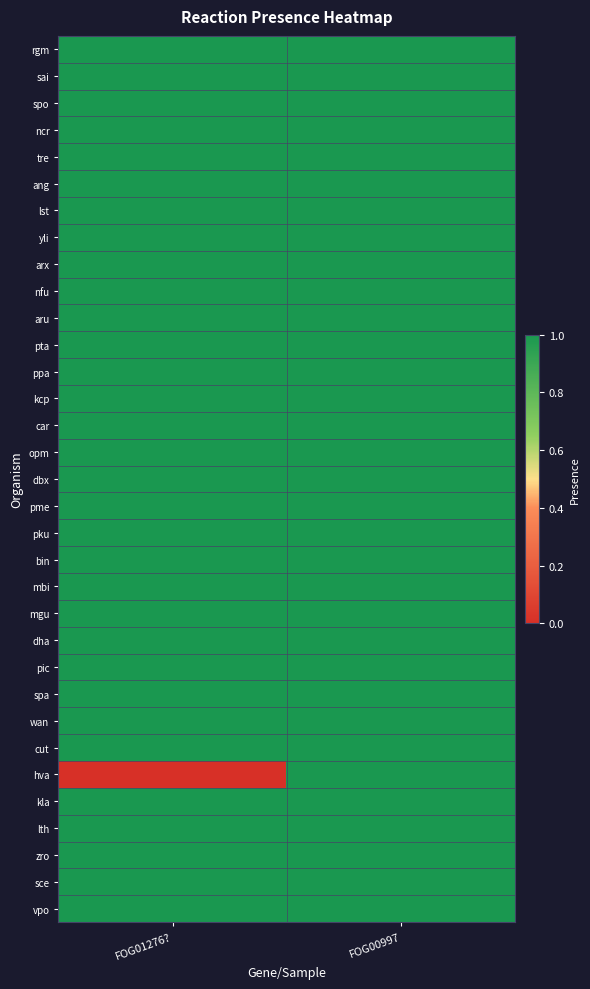

At FOG01276?, list the series in order from smallest to largest.

hva, rgm, sai, spo, ncr, tre, ang, lst, yli, arx, nfu, aru, pta, ppa, kcp, car, opm, dbx, pme, pku, bin, mbi, mgu, dha, pic, spa, wan, cut, kla, lth, zro, sce, vpo